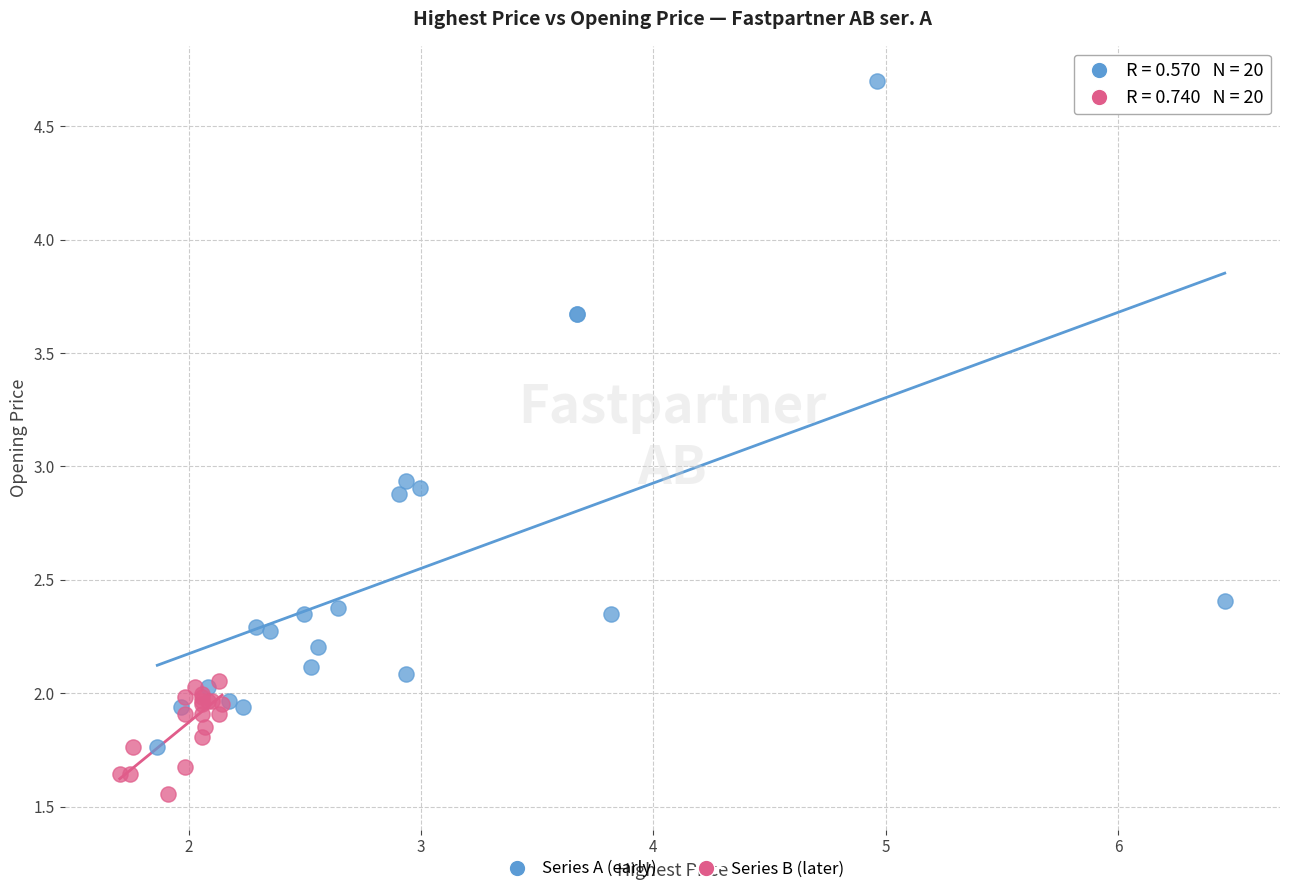

Which series contains the lowest Y value?

Series B (later)